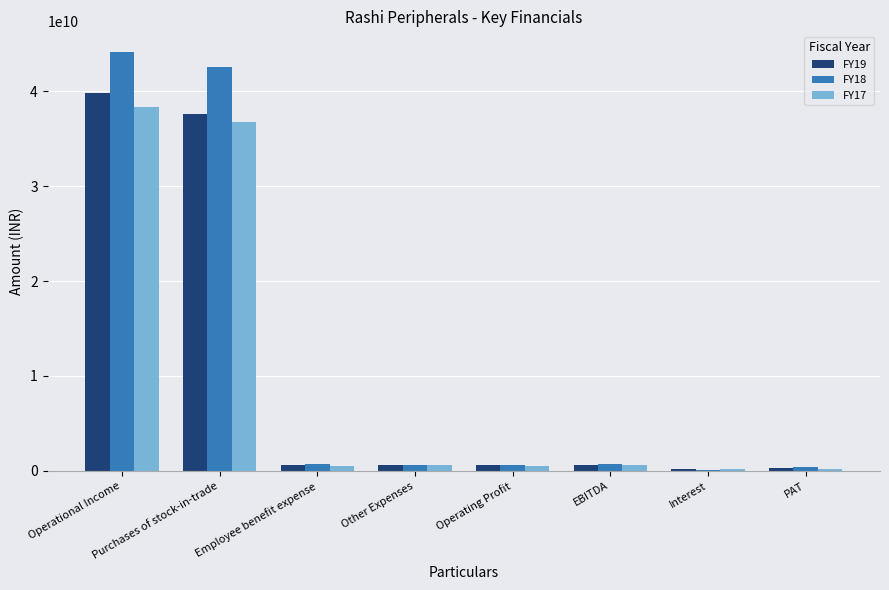

Are the bars horizontal?

No